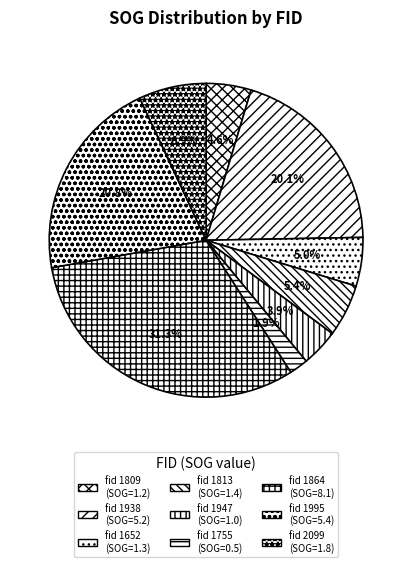

To the nearest percent, what is the average slice percentage?

11%